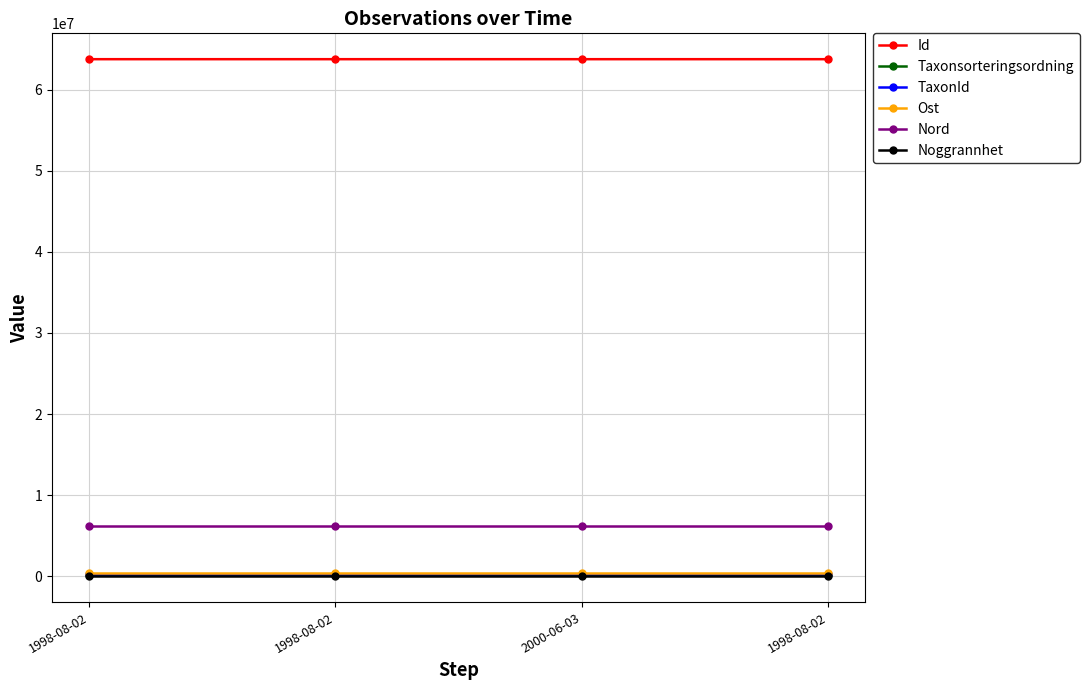

At which category is the sum across all series the highest?

2000-06-03